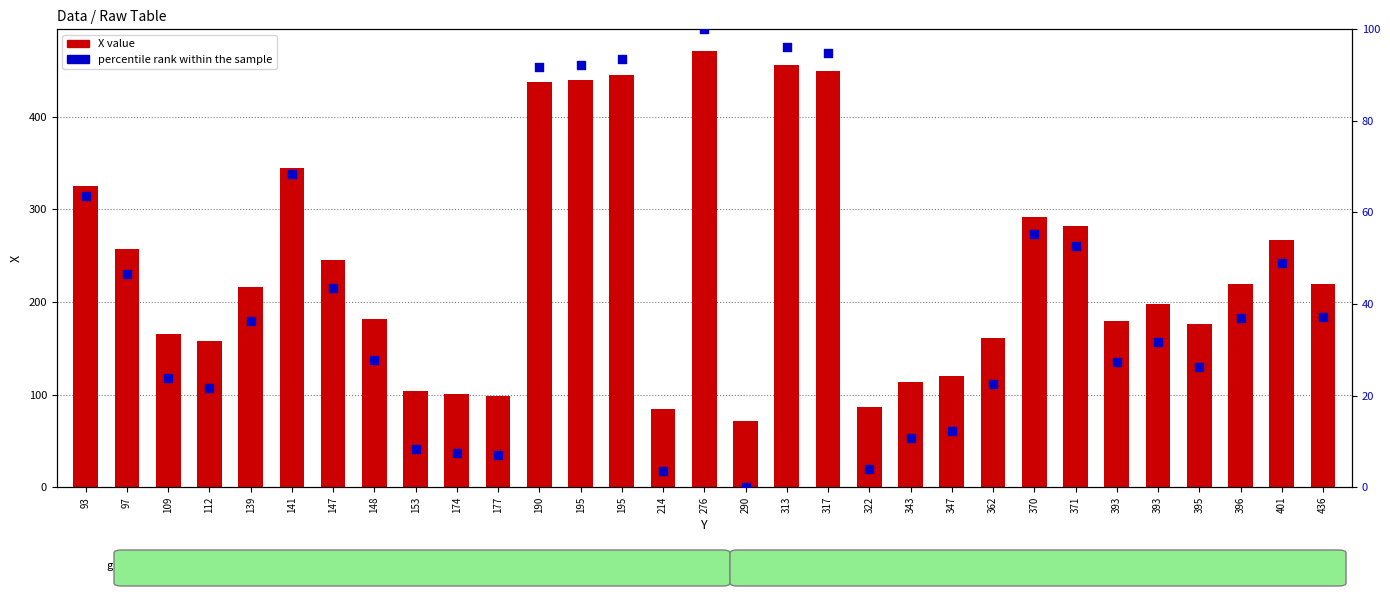

Which series has the largest total across all categories?

X value